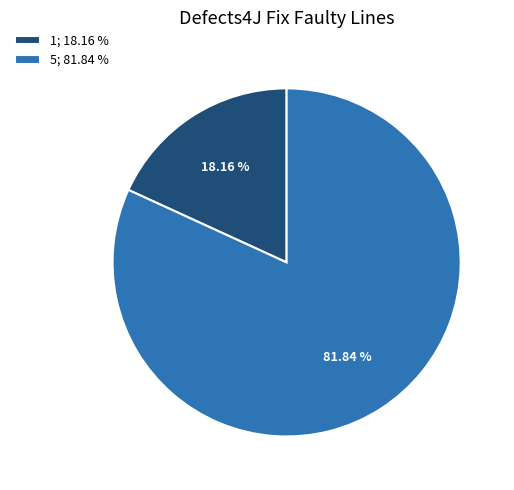

Between 1 and 5, which is larger?

5